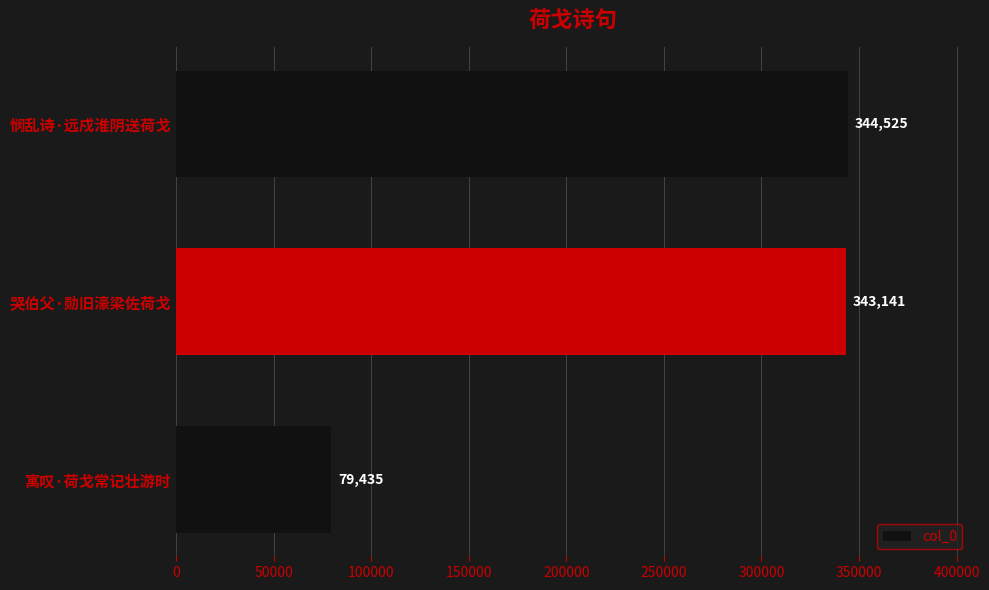

Which category has the highest value across all series?

悯乱诗·远戍淮阴送荷戈